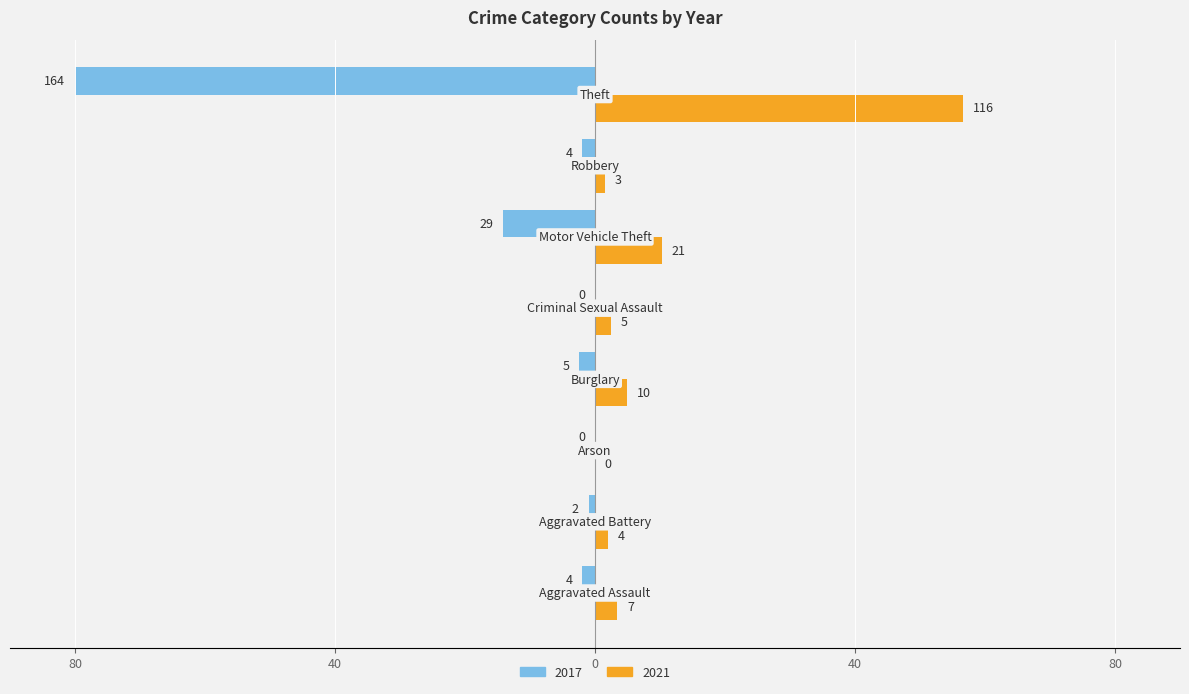

What are all the series names shown in the legend?

2017, 2021